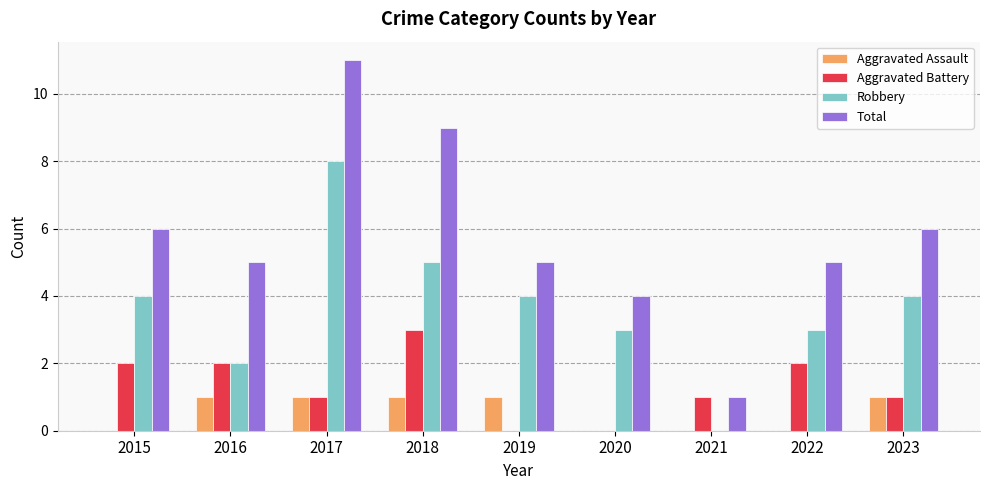

Does the chart contain stacked bars?

No